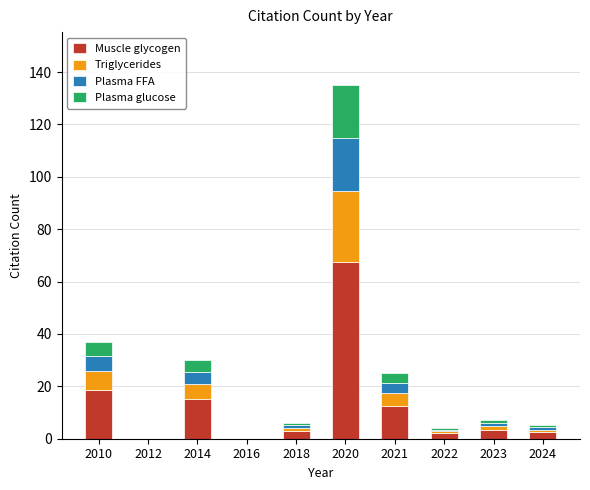

What is the highest value of the Muscle glycogen series?

67.5